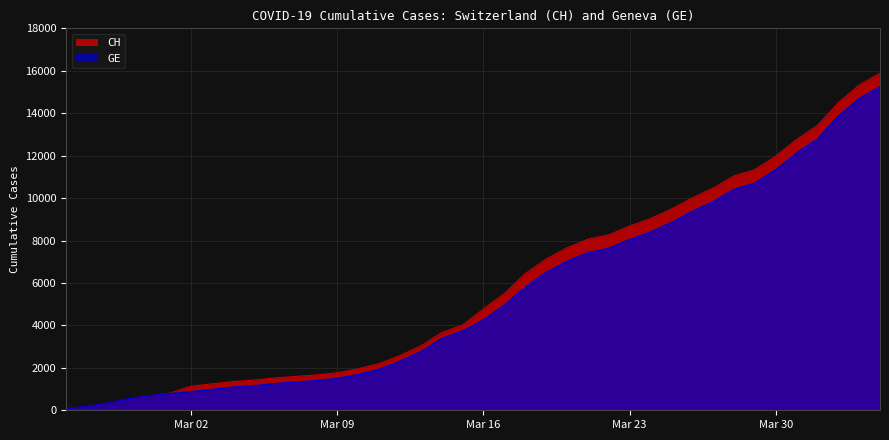

What are all the series names shown in the legend?

CH, GE